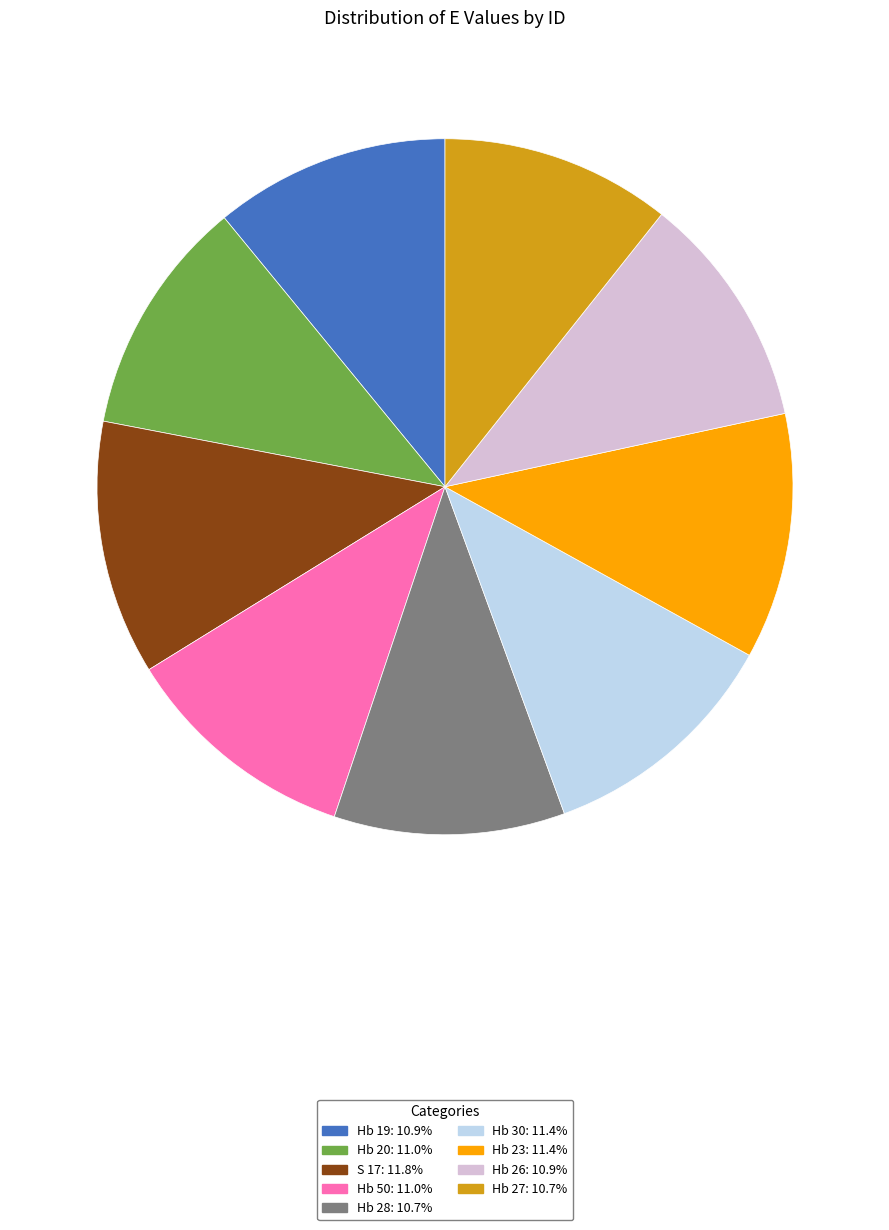

Which has a higher value, S 17 or Hb 26?

S 17